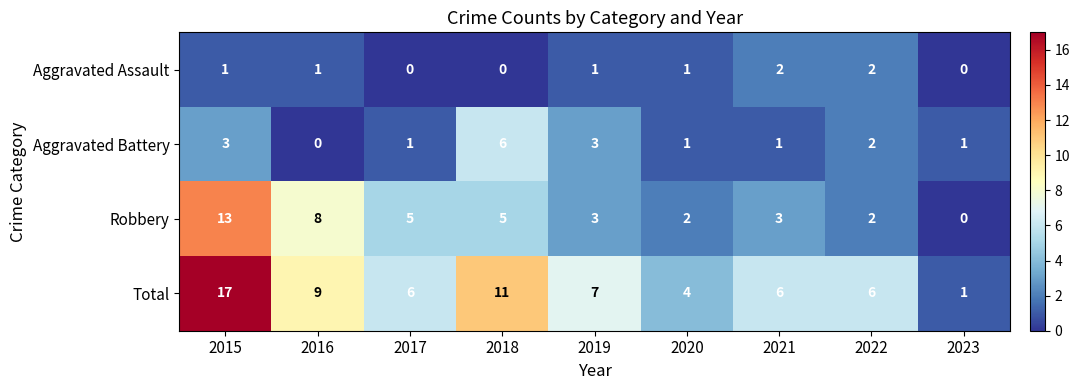

What is the approximate value of Total at 2016, to the nearest 5?

10